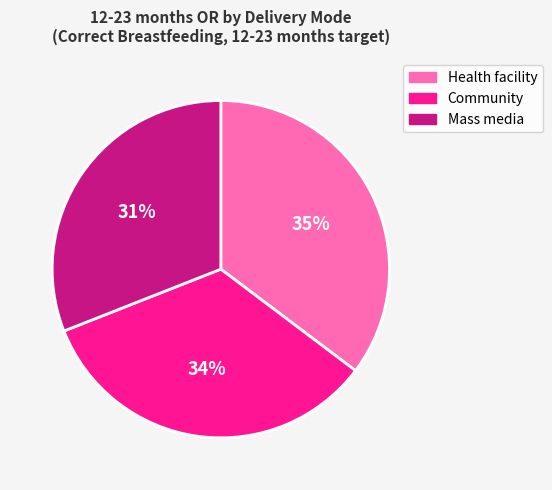

Combined, do Community and Mass media account for over 50%?

Yes